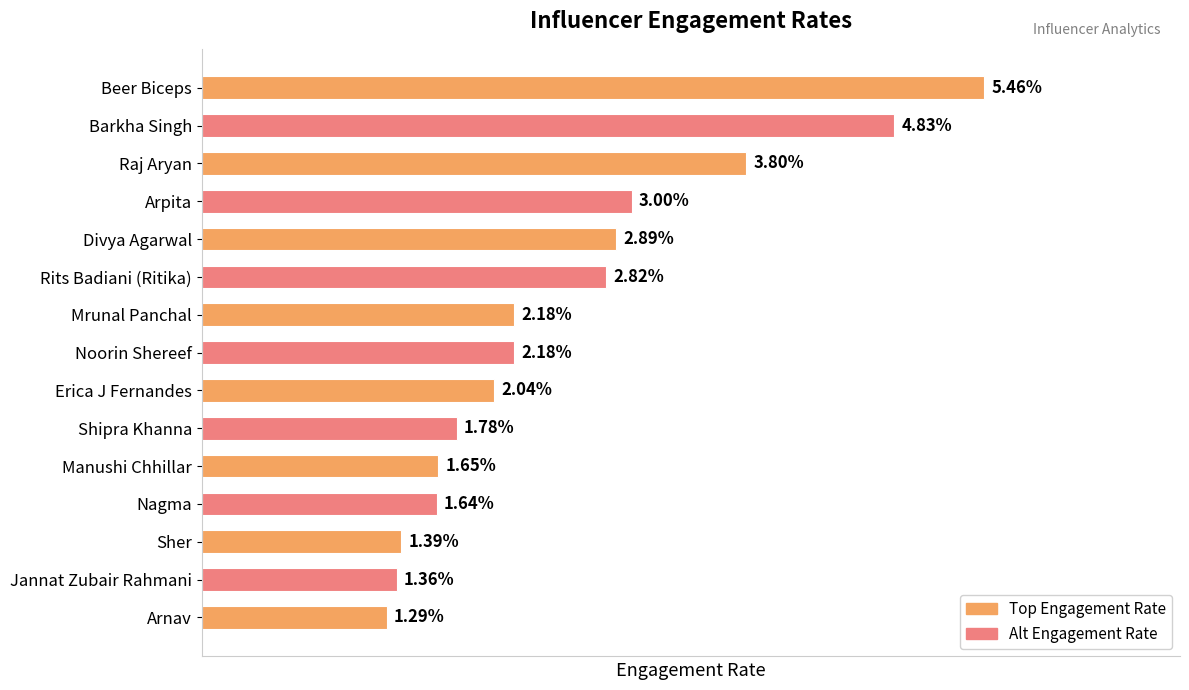

Are the bars horizontal?

Yes